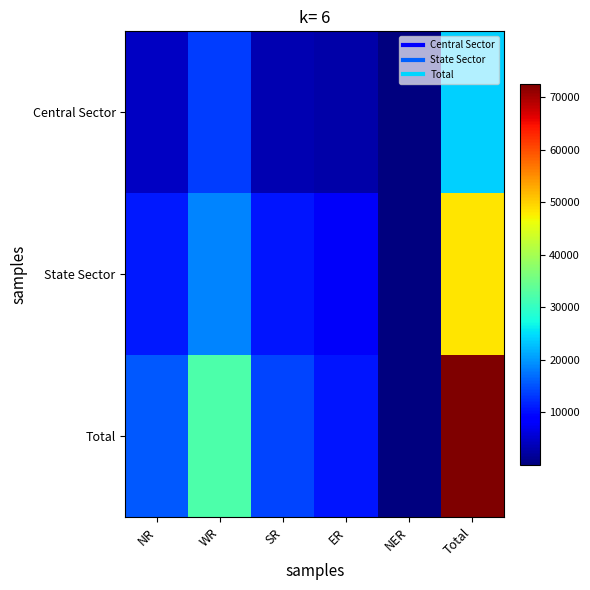

Which has a higher value, SR or ER?

SR